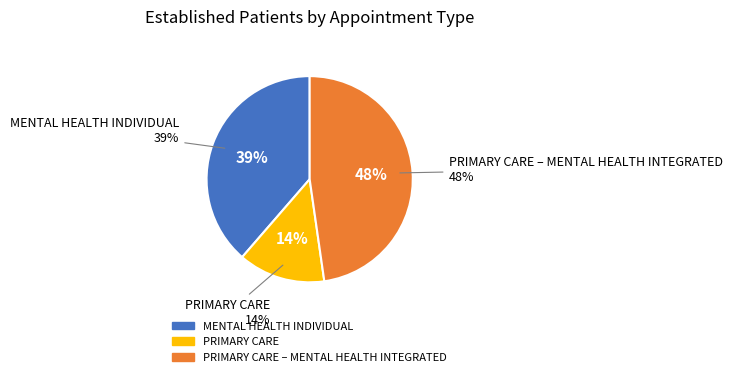

True or false: PRIMARY CARE – MENTAL HEALTH INTEGRATED accounts for 48% of the total.

True